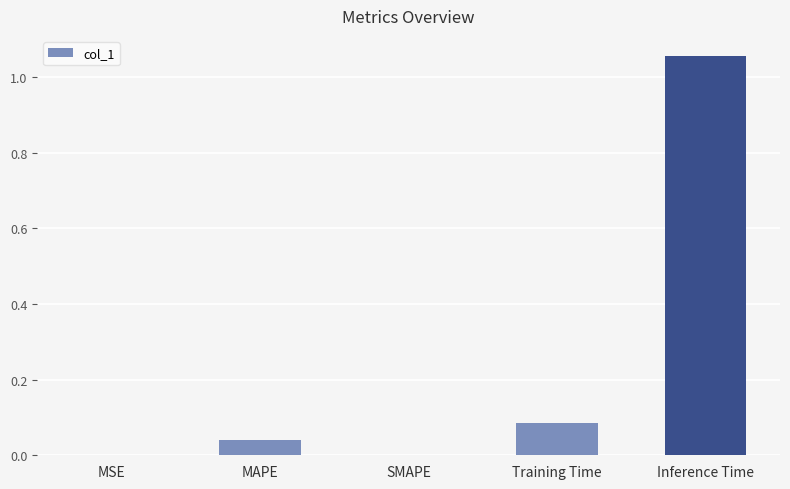

Which category has the highest value across all series?

Inference Time